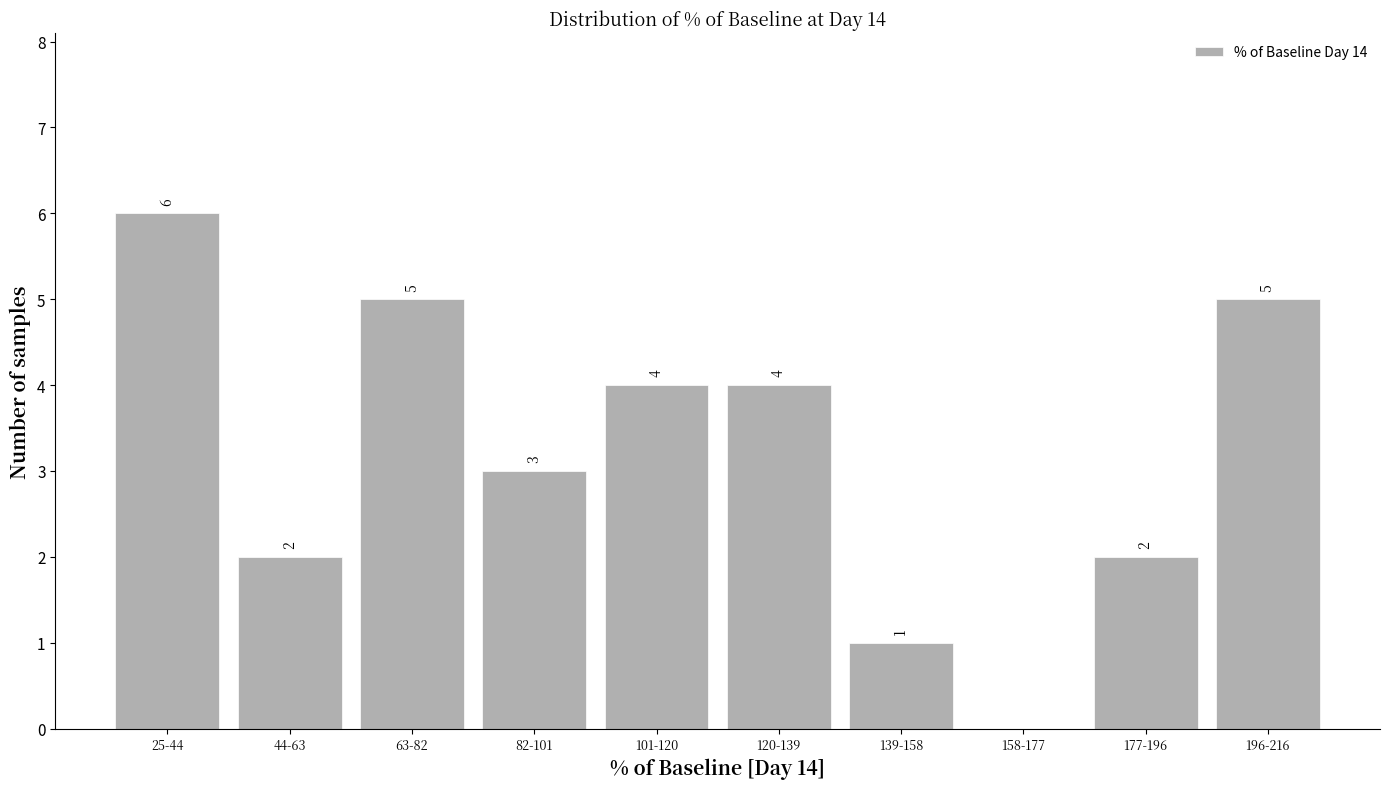

Reading left to right, extract all data points from this chart.

25-44=6	44-63=2	63-82=5	82-101=3	101-120=4	120-139=4	139-158=1	158-177=0	177-196=2	196-216=5